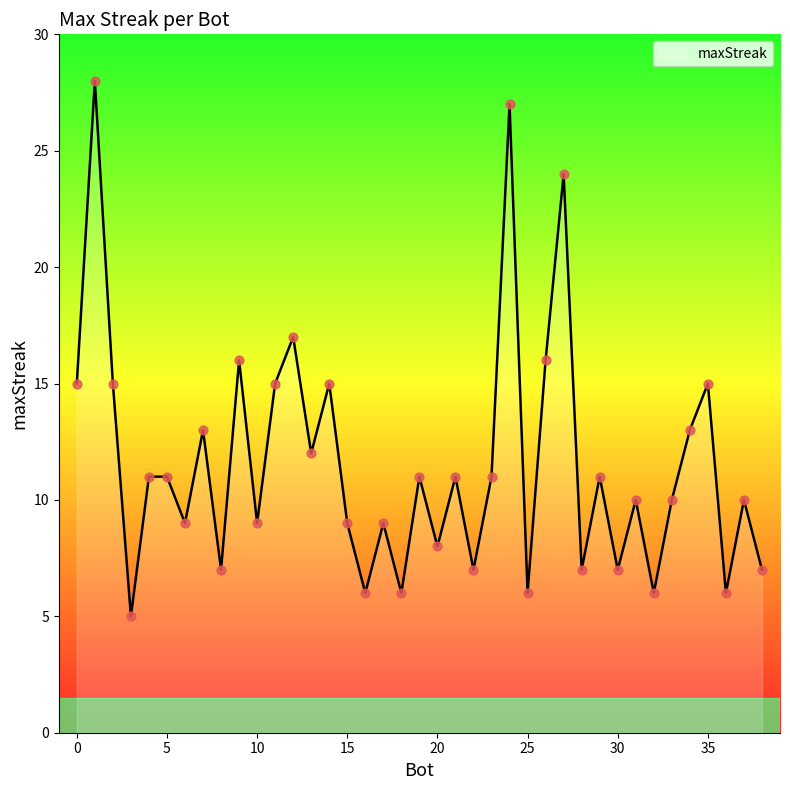

What is the minimum value shown in the chart?

5